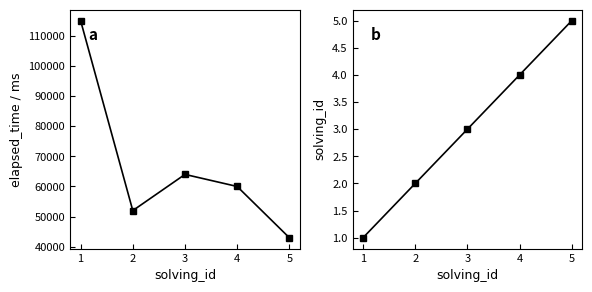

Rank the series by their average value, from lowest to highest.

solving_id, elapsed_time